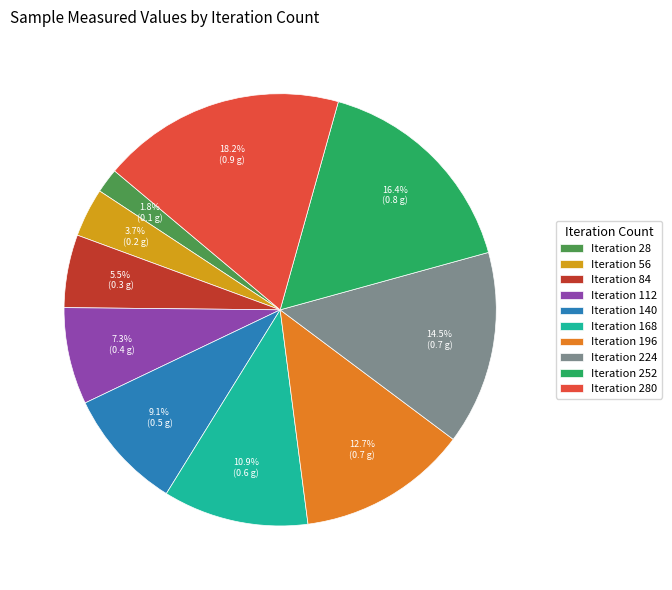

Approximately how many times larger is the value at Iteration 140 compared to Iteration 196?

0.7